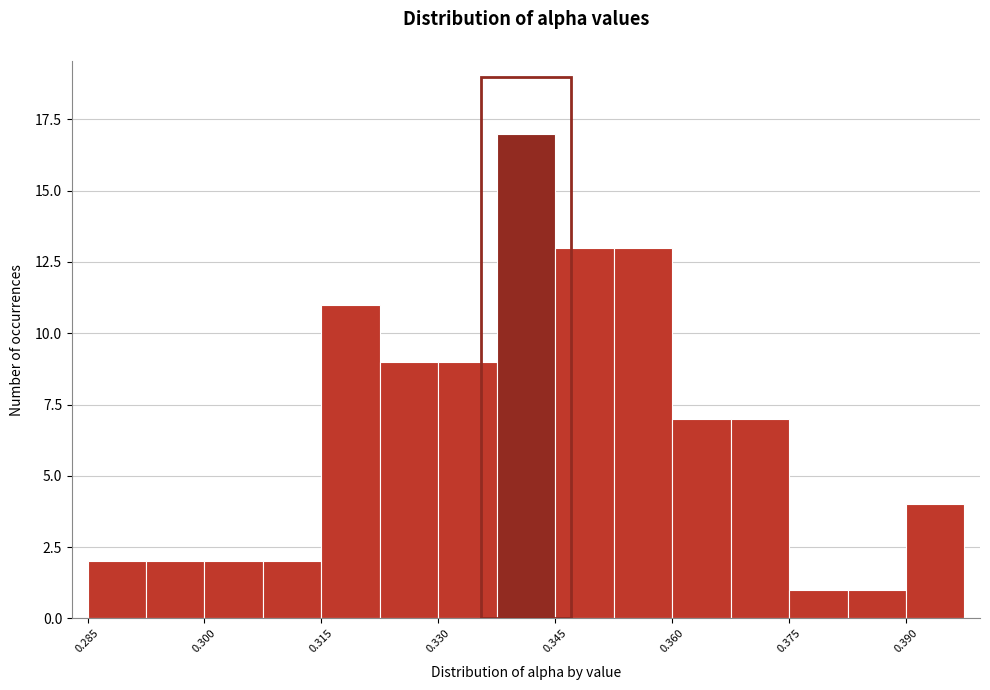

Around what value on the x-axis is the tallest bar? Give the approximate position of its centre, as read against the axis.

0.340